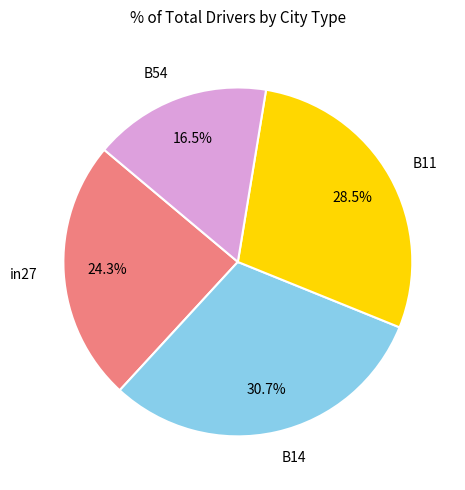

To the nearest percent, what percentage of the pie is in27?

24%